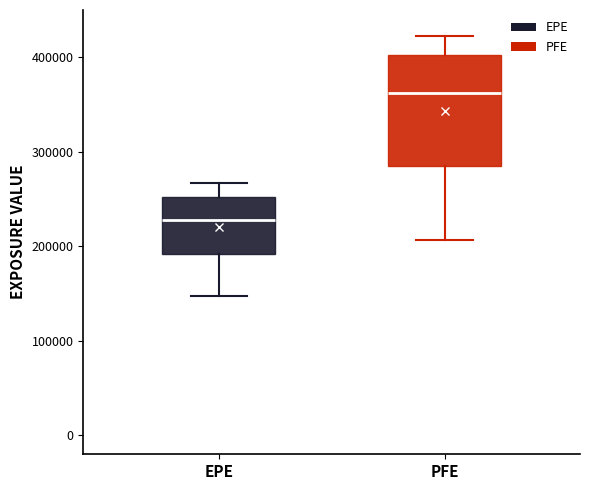

Reading left to right, transcribe this box plot: for each box, give where its median line is, the range the box spans, and where its two whiskers end, as read against the y-axis. The values are not printed on the chart, so give them approximately, as read against the axis.

EPE: median 230000, box 190000 to 250000, whiskers 150000 to 270000
PFE: median 360000, box 290000 to 400000, whiskers 210000 to 420000